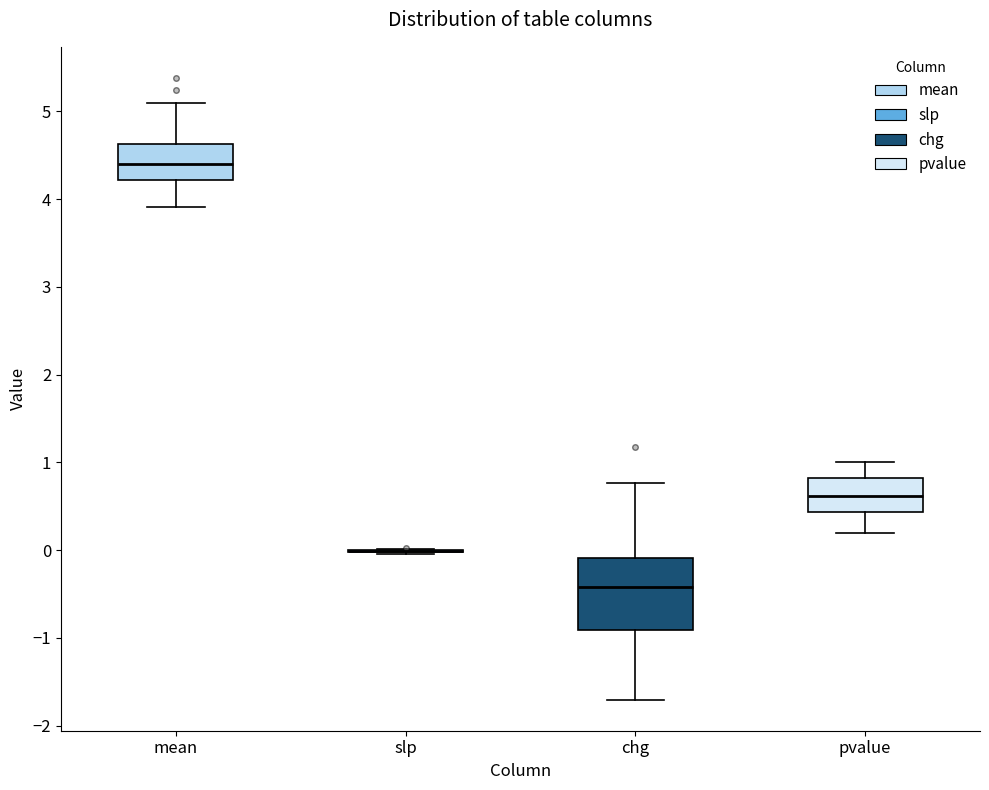

Reading left to right, read every box against the y-axis: the position of its median line, the range the box covers, and the ends of its whiskers. The values are not printed on the chart, so give them approximately, as read against the axis.

mean: median 4.4, box 4.2 to 4.6, whiskers 3.9 to 5.1
slp: box collapsed to a line at 0.0, whiskers 0.0 to 0.0
chg: median -0.4, box -0.9 to -0.1, whiskers -1.7 to 0.8
pvalue: median 0.6, box 0.4 to 0.8, whiskers 0.2 to 1.0